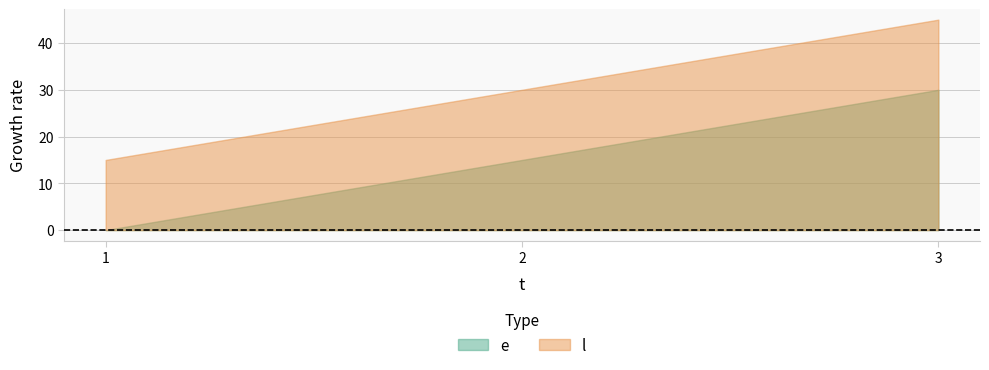

Where is l nearest to the value 30?

2